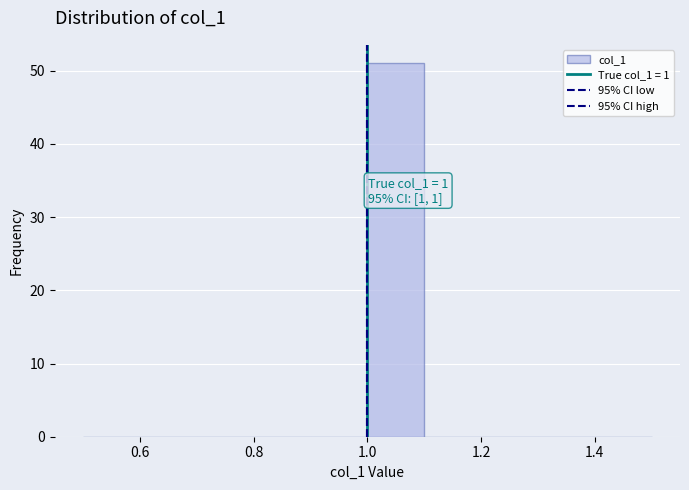

Which range on the x-axis has the tallest bar?

1.0 to 1.1